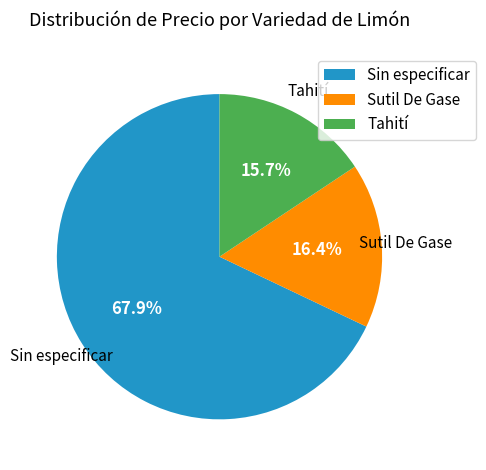

What is the smallest slice in the pie chart?

Tahití